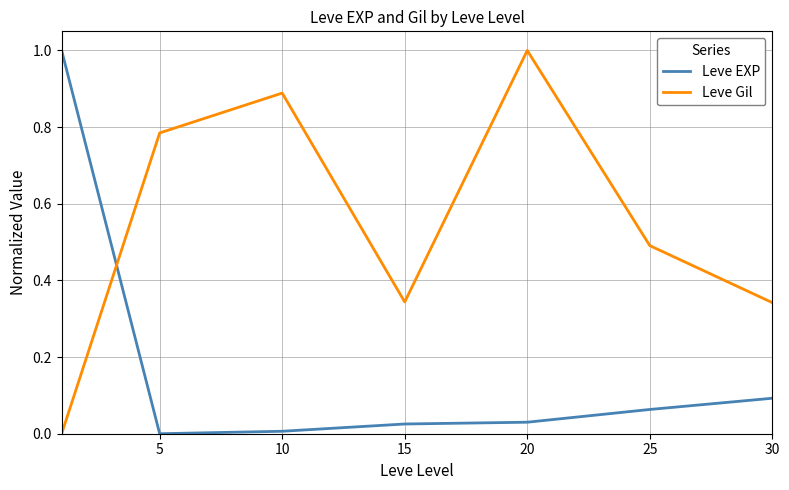

What is the difference between the maximum and minimum values in the Leve Gil series?

1.0